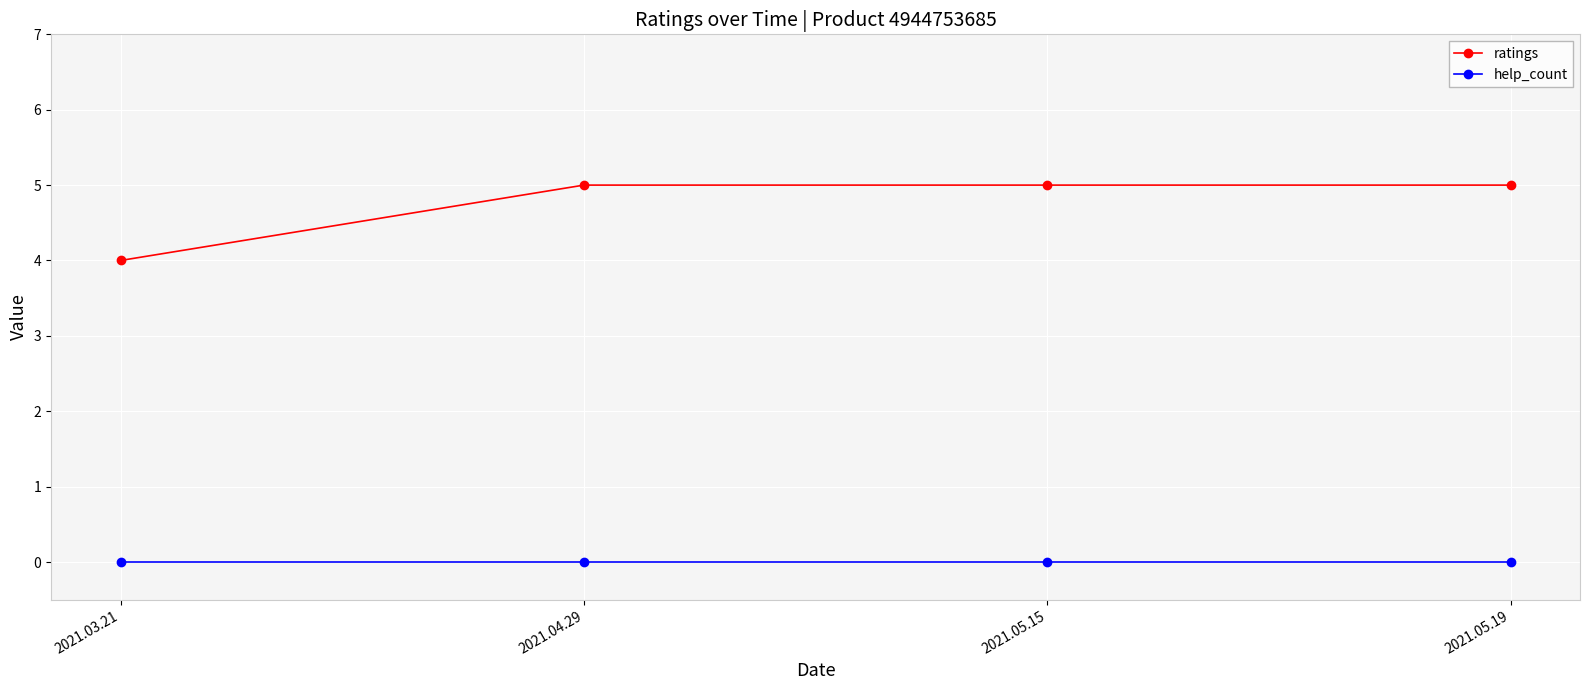

Does the chart have visible grid lines?

Yes